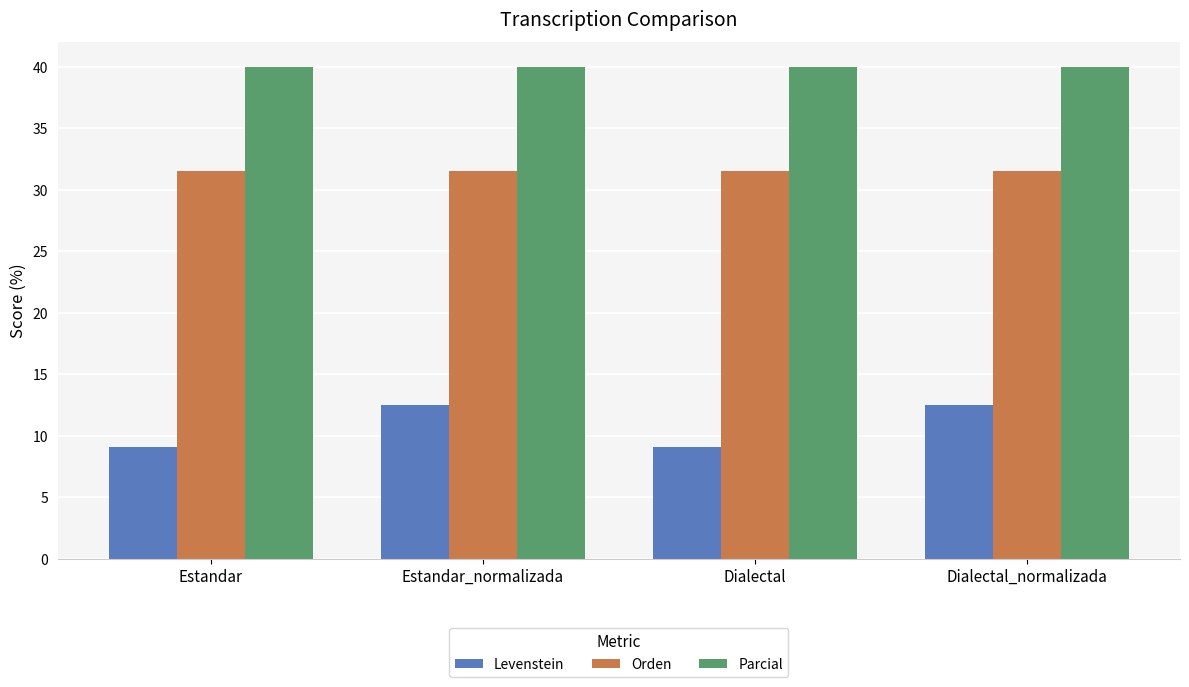

What position from the right is Dialectal?

2